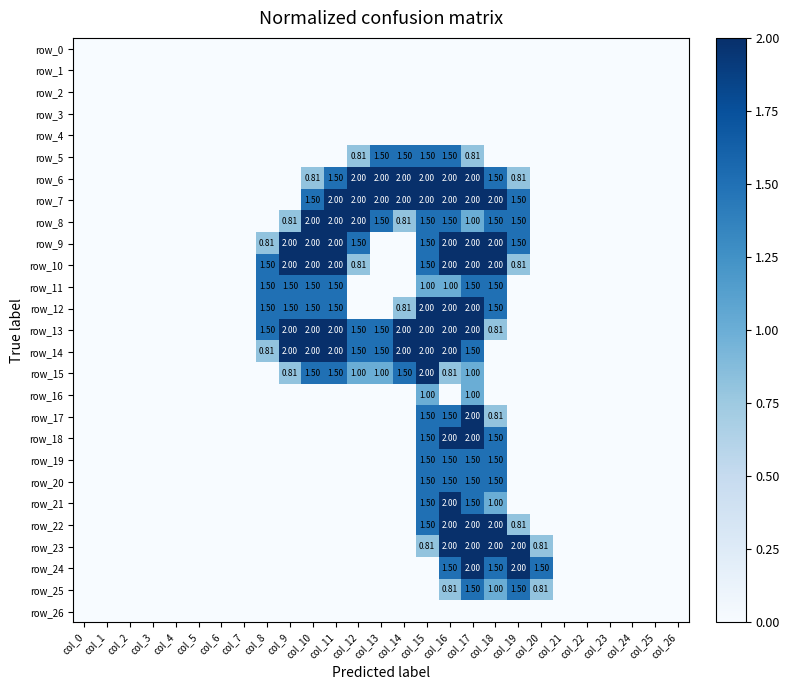

How many data points in row_25 are above 0?

5